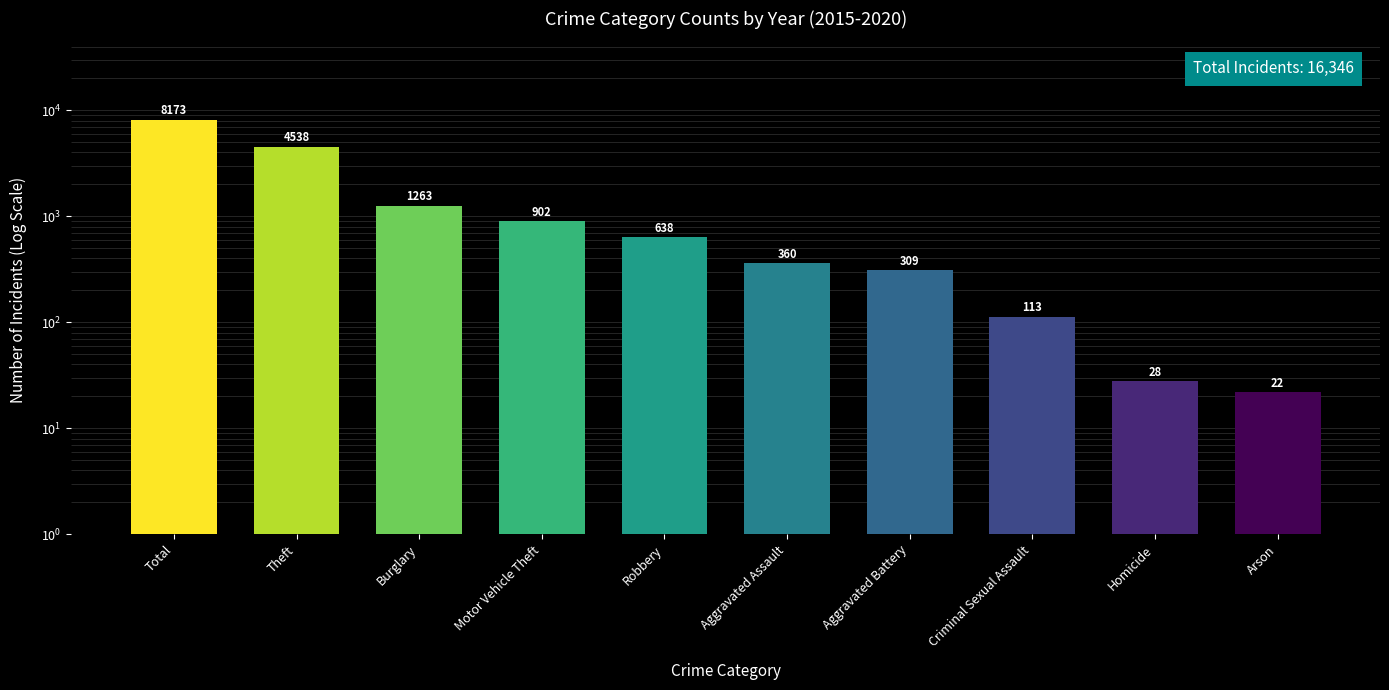

Reading left to right, what are all the values shown in this chart?

8173	4538	1263	902	638	360	309	113	28	22